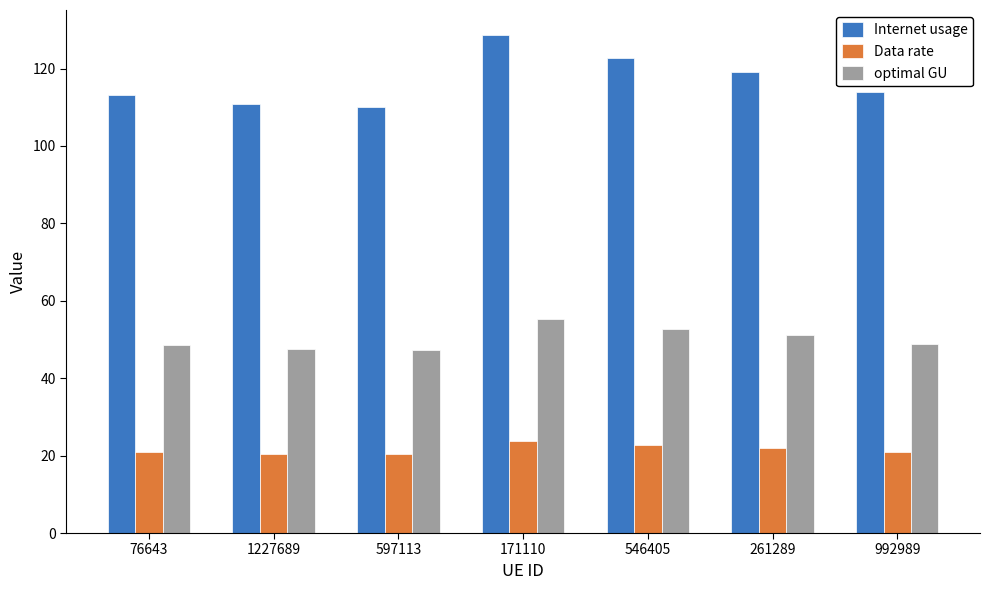

Which category has the highest value across all series?

171110